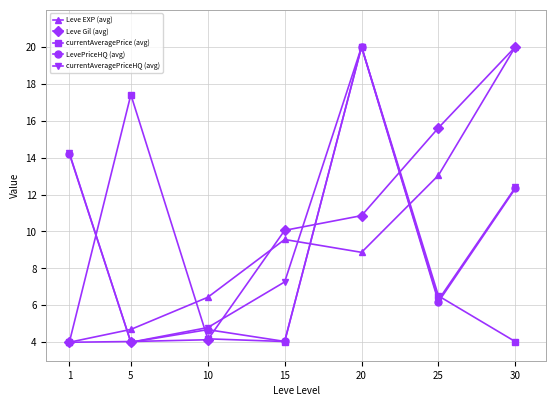

Reading right to left, what are all the values shown in this chart?

Leve EXP (avg): 30=20.0	25=13.0	20=8.9	15=9.6	10=6.4	5=4.7	1=4.0
Leve Gil (avg): 30=20.0	25=15.6	20=10.9	15=10.1	10=4.1	5=4.0	1=4.0
currentAveragePrice (avg): 30=4.0	25=6.5	20=20.0	15=4.0	10=4.2	5=17.4	1=4.0
LevePriceHQ (avg): 30=12.3	25=6.2	20=20.0	15=4.0	10=4.7	5=4.0	1=14.2
currentAveragePriceHQ (avg): 30=12.4	25=6.3	20=20.0	15=7.3	10=4.8	5=4.0	1=14.2